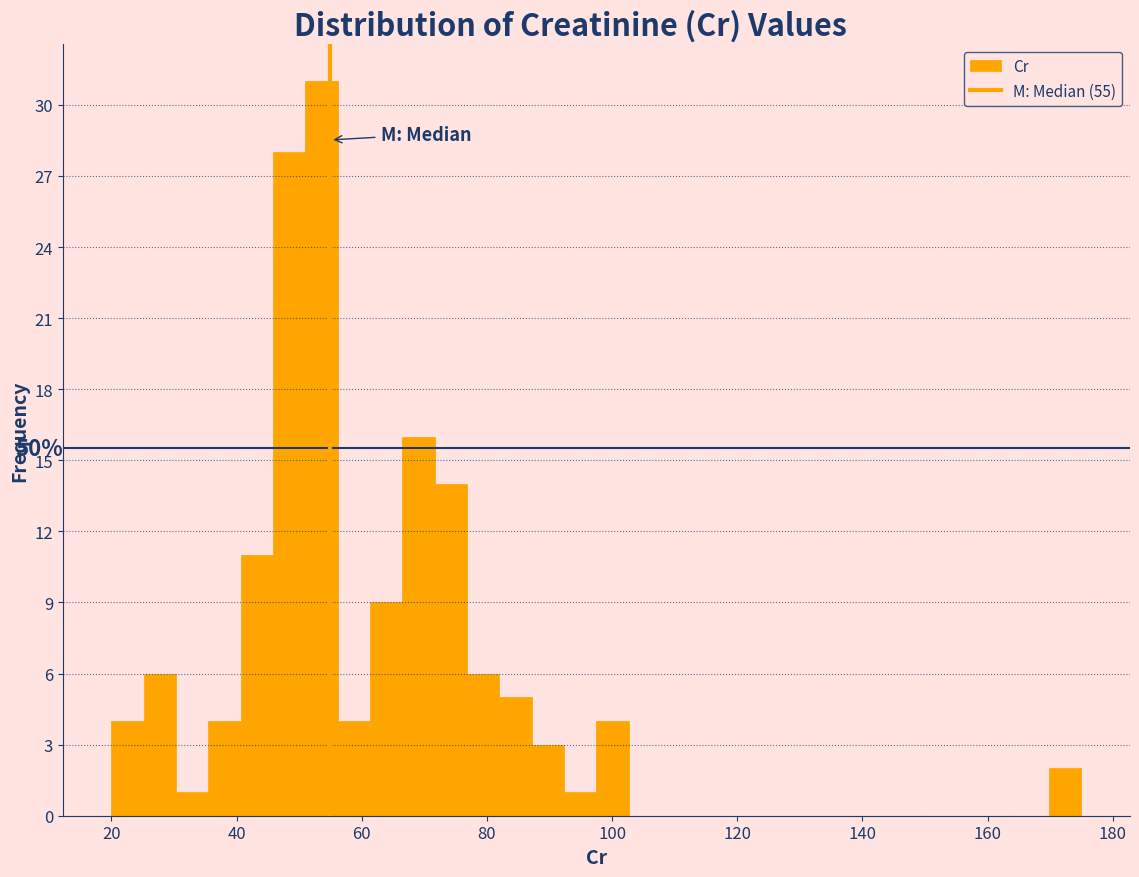

Read against the x-axis, roughly where is the centre of the tallest bar?

54